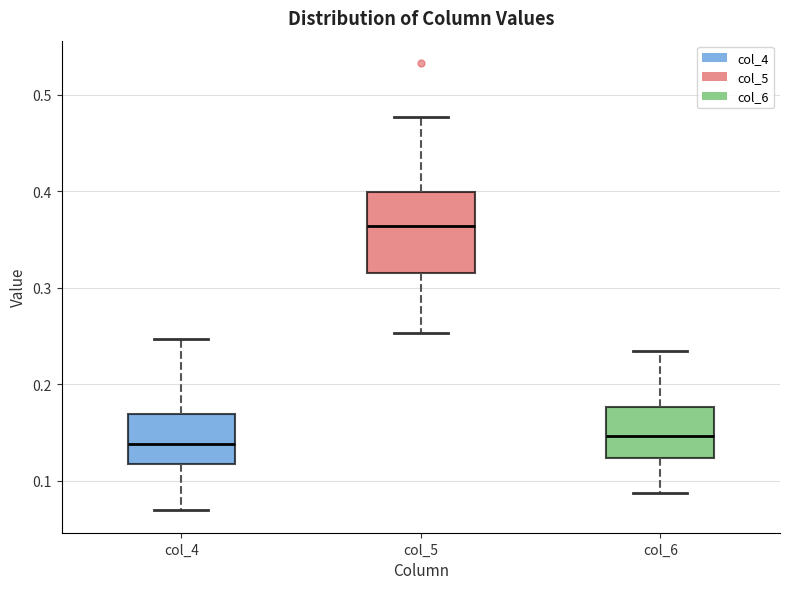

Reading left to right, read every box against the y-axis: the position of its median line, the range the box covers, and the ends of its whiskers. The values are not printed on the chart, so give them approximately, as read against the axis.

col_4: median 0.14, box 0.12 to 0.17, whiskers 0.07 to 0.25
col_5: median 0.36, box 0.31 to 0.40, whiskers 0.25 to 0.48
col_6: median 0.15, box 0.12 to 0.18, whiskers 0.09 to 0.23